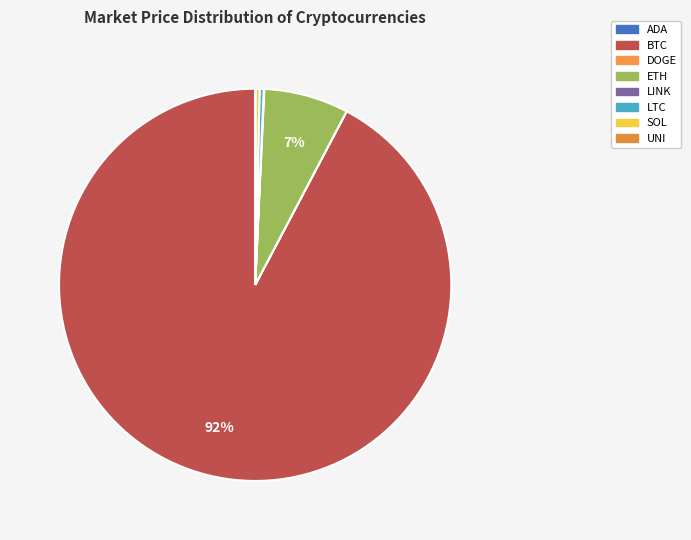

Which slice is the smallest?

DOGE